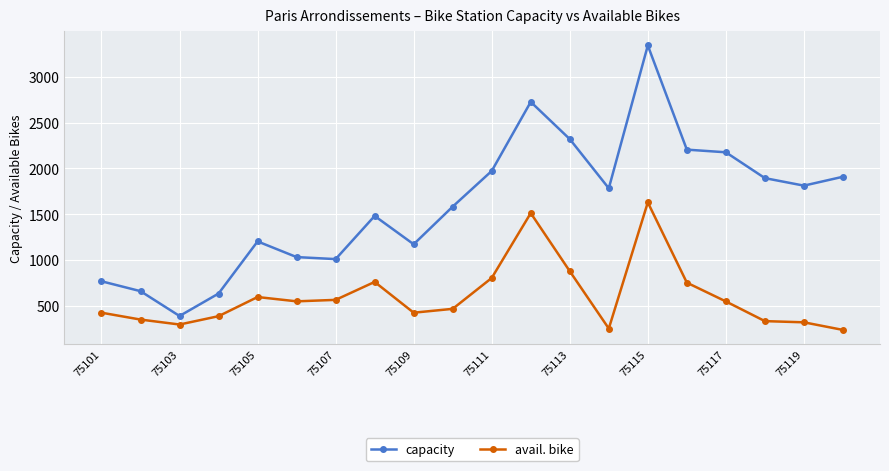

True or false: avail. bike and capacity intersect in this chart.

False